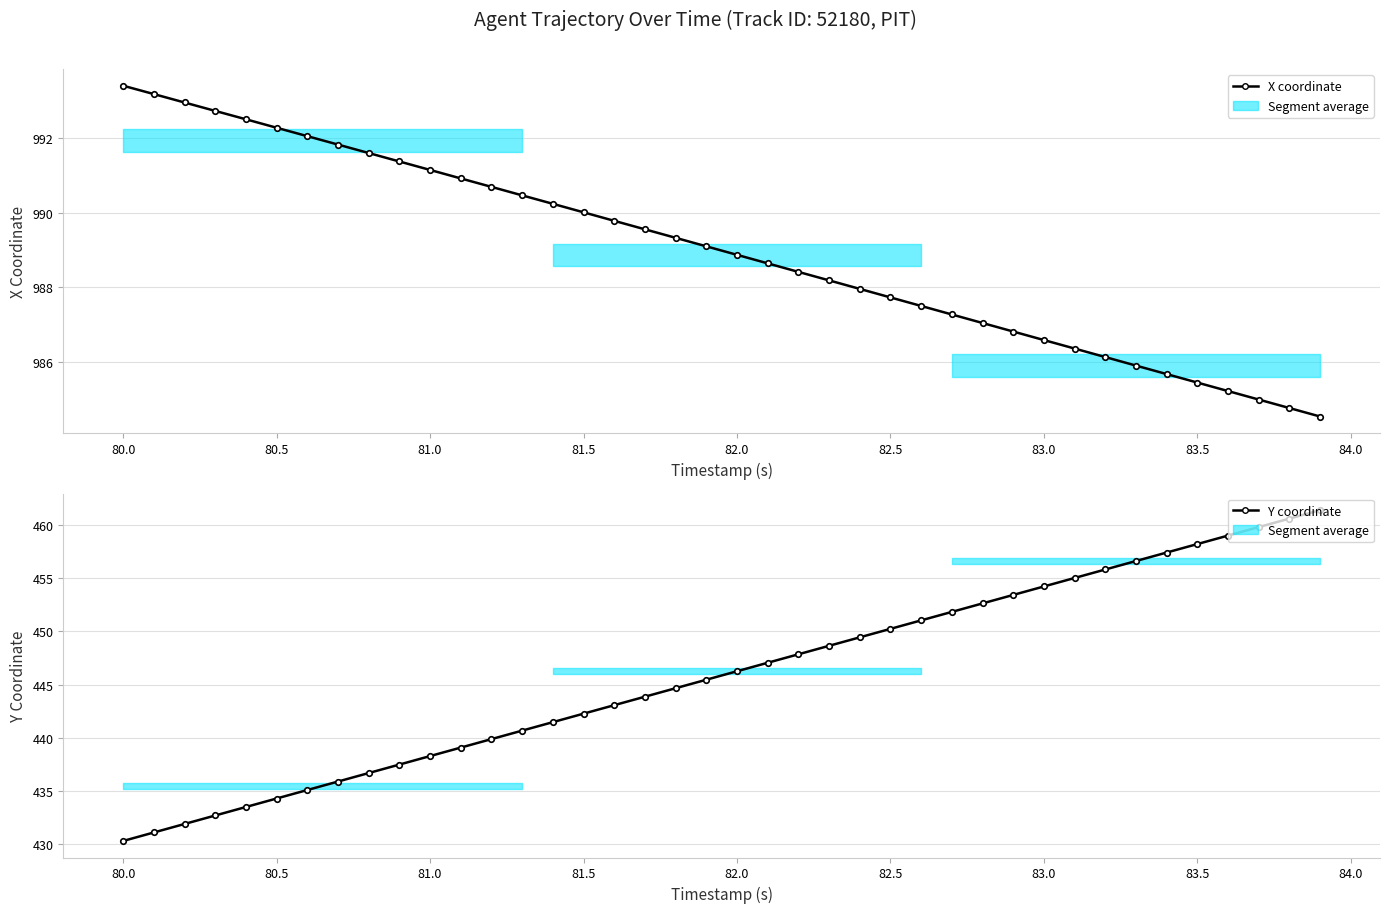

How many lines are shown in the chart?

2